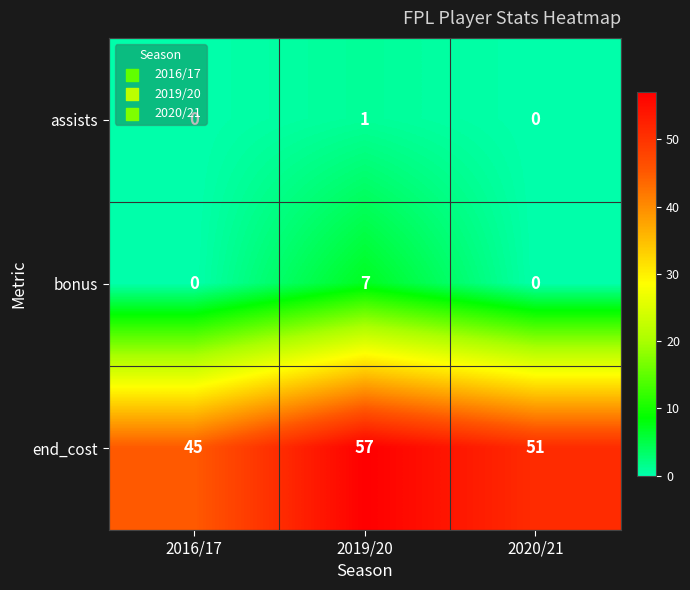

True or false: end_cost has a value of 87 at 2020/21.

False